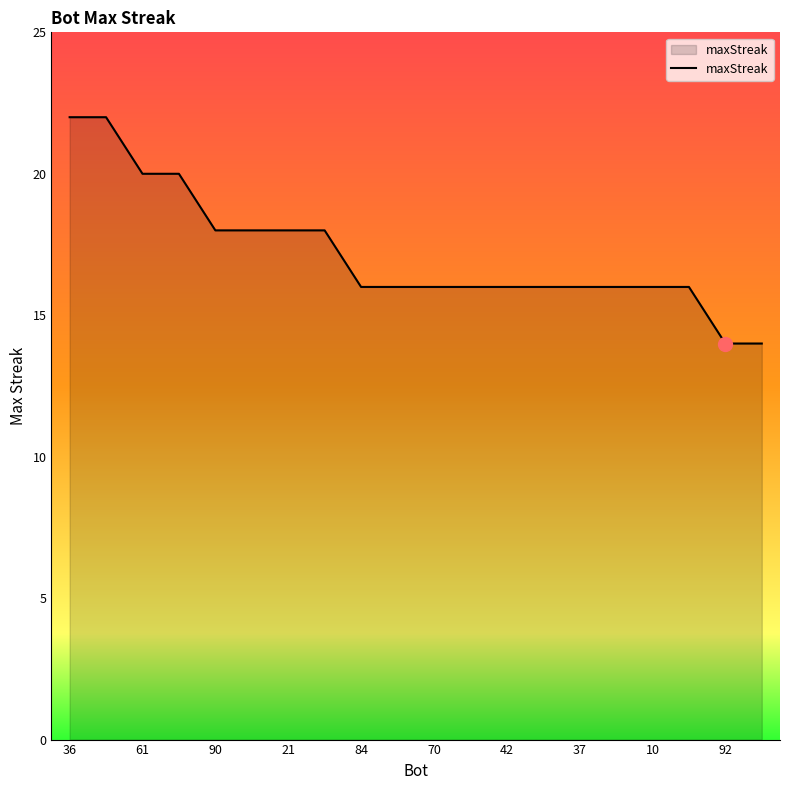

What is the maximum value shown in the chart?

22